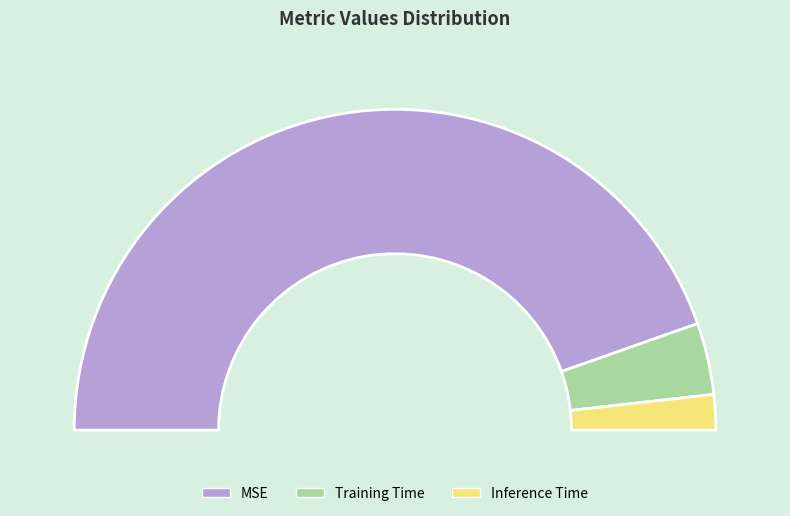

What is the total percentage of Inference Time and Training Time?

10.8%